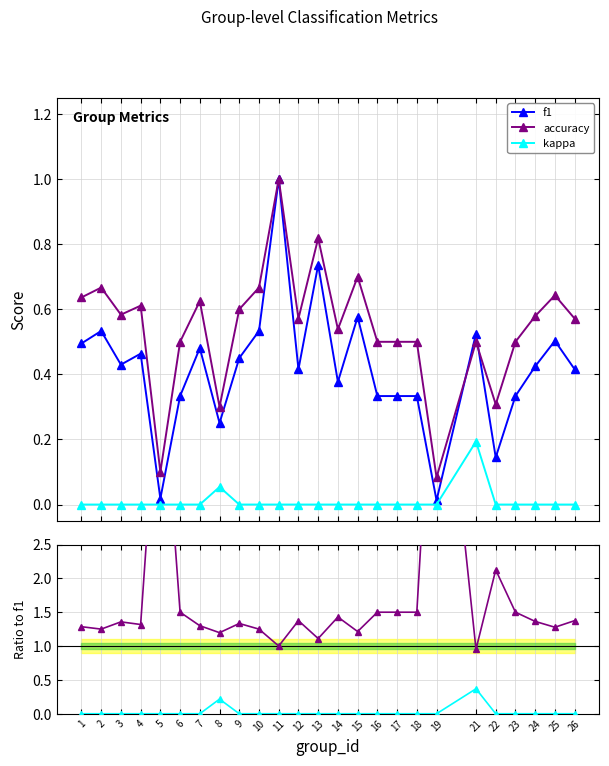

List the labels in order of kappa / f1 value, largest first.

21, 8, 1, 2, 3, 4, 5, 6, 7, 9, 10, 11, 12, 13, 14, 15, 16, 17, 18, 19, 22, 23, 24, 25, 26